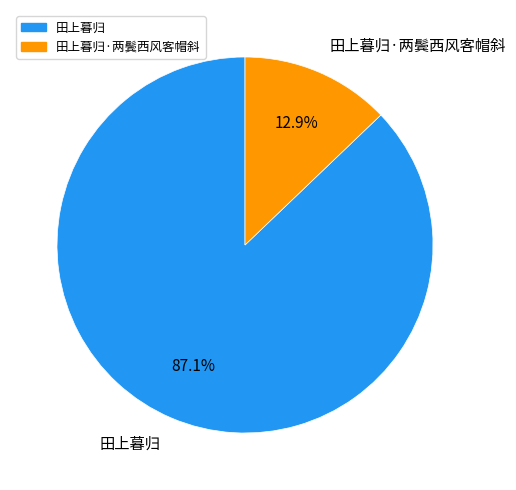

The 田上暮归·两鬓西风客帽斜 slice represents 7% of the pie. True or false?

False